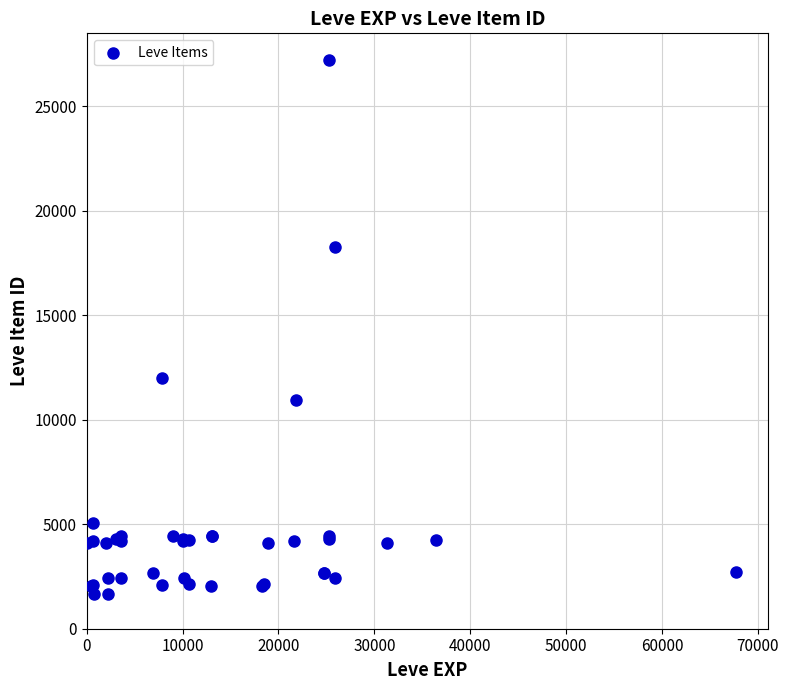

What Y value in the scatter plot is closest to 14448?

12018